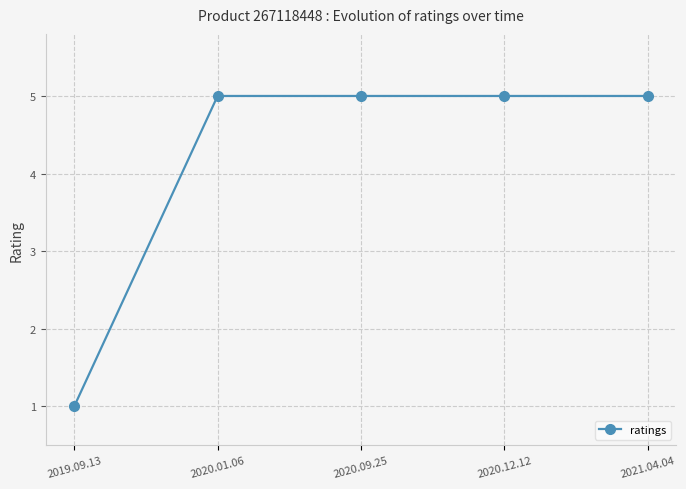

What is the difference between the maximum and minimum values?

4